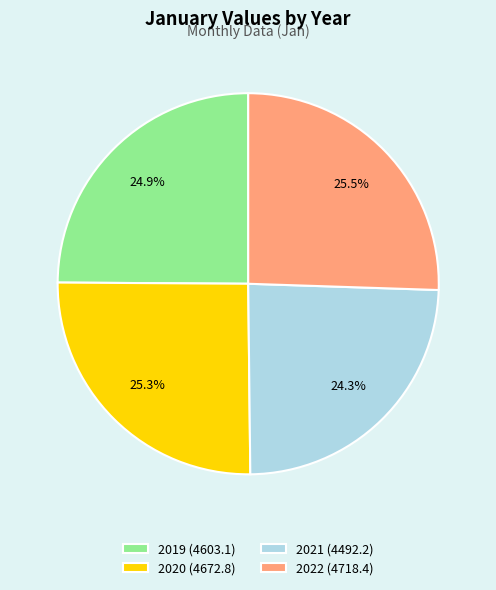

How many segments does this pie chart have?

4